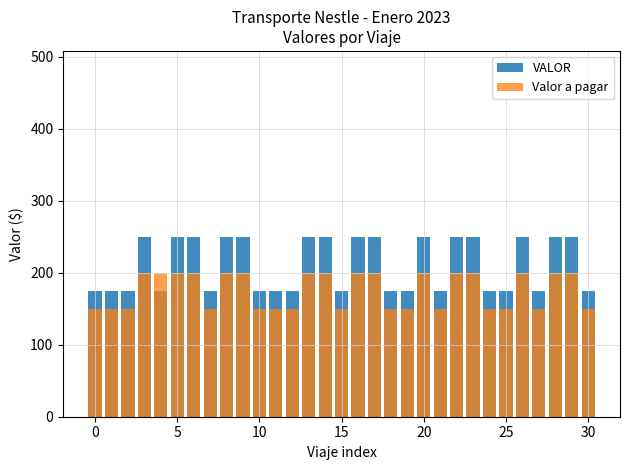

Which series changed the most between 12 and 29?

VALOR